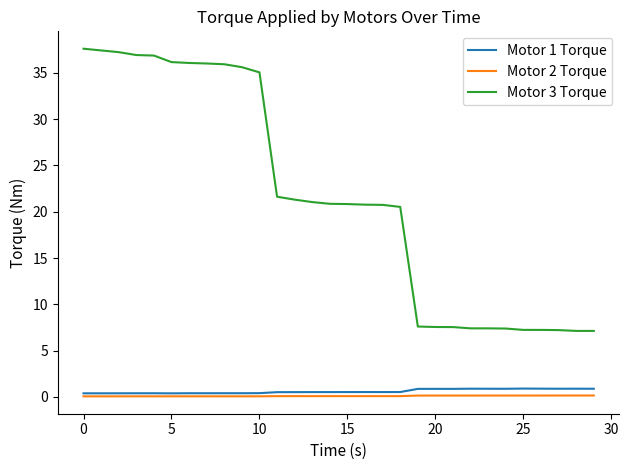

Which series has the largest total across all categories?

Motor 3 Torque